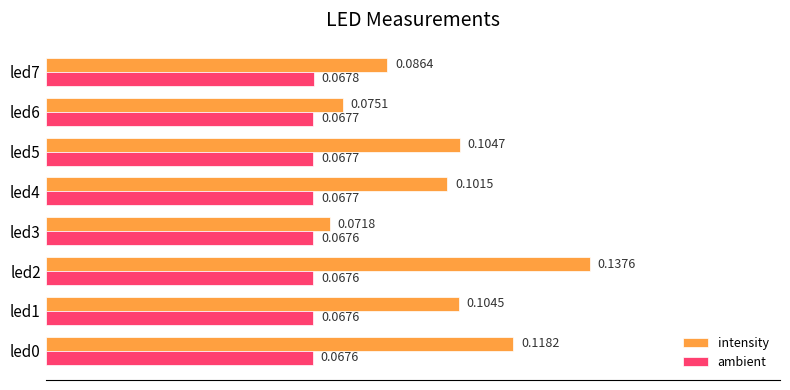

Which series has the largest range (max minus min)?

intensity